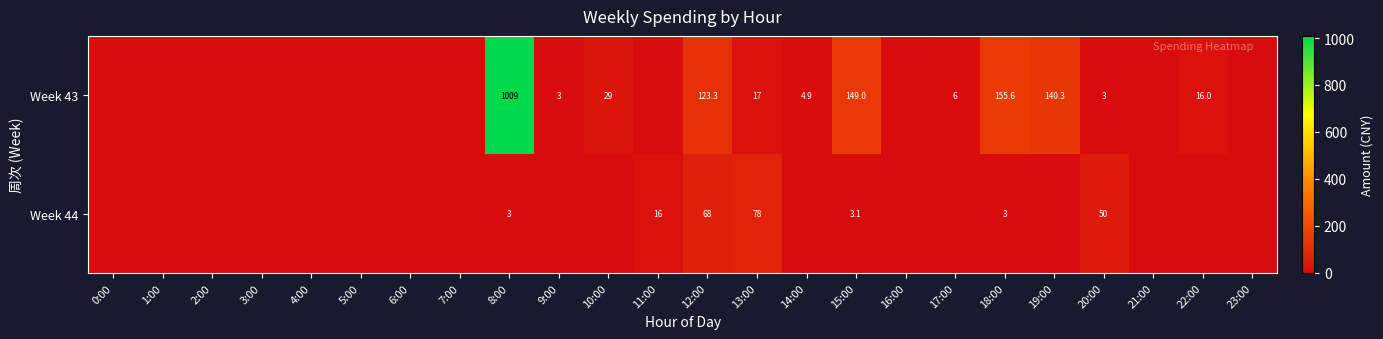

What is the sum of the Week 43 values at 19:00 and 8:00?

1149.3